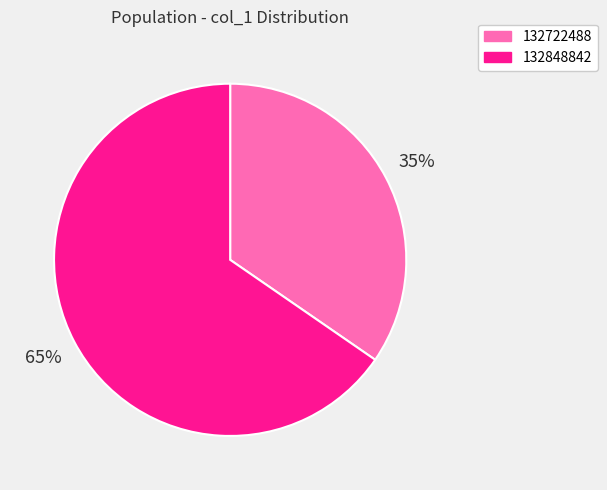

Combined, do 132848842 and 132722488 account for over 50%?

Yes